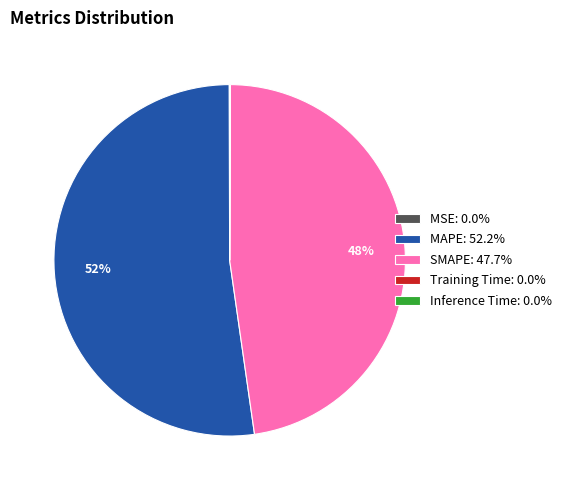

What percentage is the SMAPE: 47.7% slice, to the nearest percent?

48%